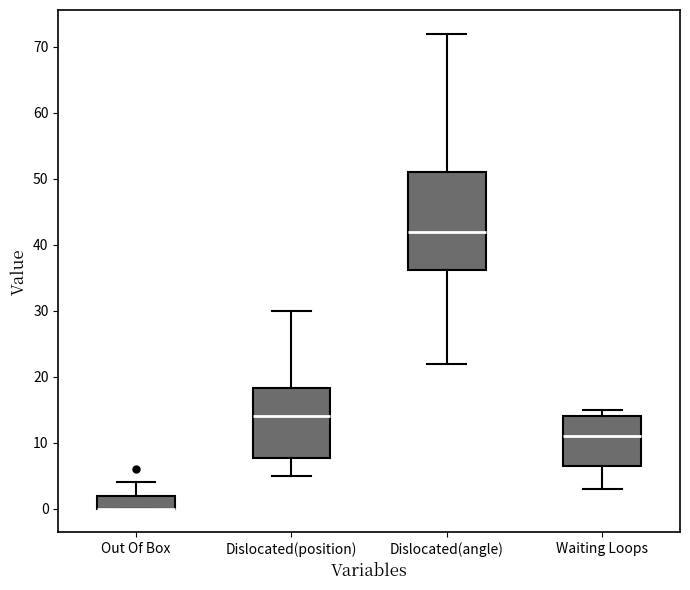

Reading left to right, transcribe this box plot: for each box, give where its median line is, the range the box spans, and where its two whiskers end, as read against the y-axis. The values are not printed on the chart, so give them approximately, as read against the axis.

Out Of Box: median 0 (drawn on the box's lower edge), box 0 to 2, whiskers 0 to 4
Dislocated(position): median 14, box 8 to 18, whiskers 5 to 30
Dislocated(angle): median 42, box 36 to 51, whiskers 22 to 72
Waiting Loops: median 11, box 7 to 14, whiskers 3 to 15